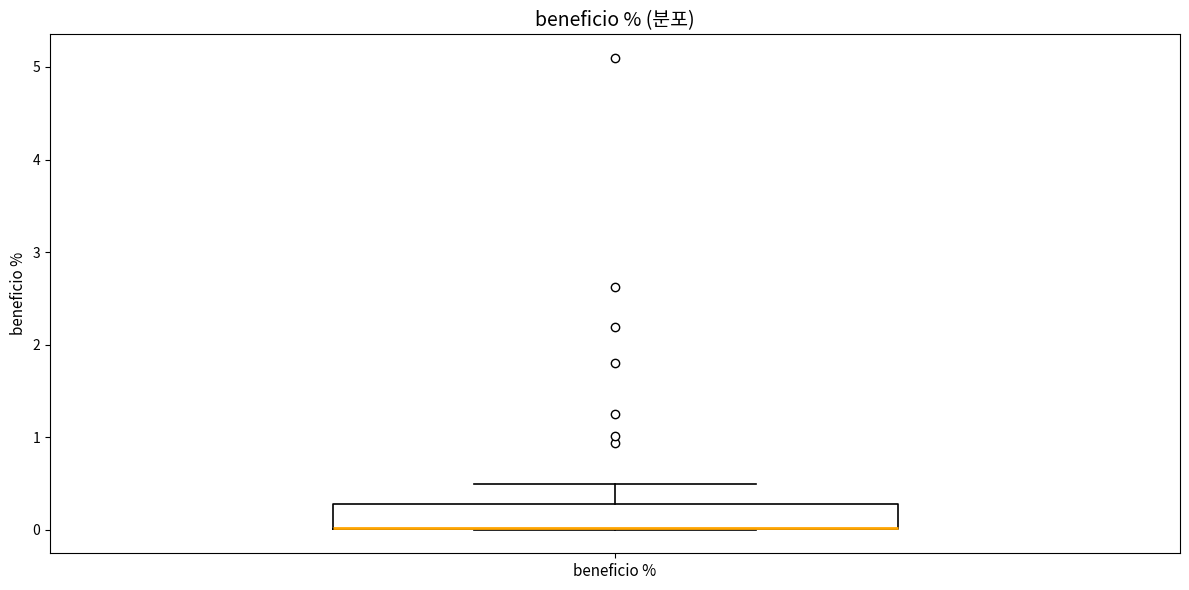

Read this box plot against the y-axis: the position of the median line, the range covered by the box, and the ends of both whiskers. The values are not printed on the chart, so give them approximately, as read against the axis.

median 0.0 (drawn on the box's lower edge), box 0.0 to 0.3, whiskers 0.0 to 0.5